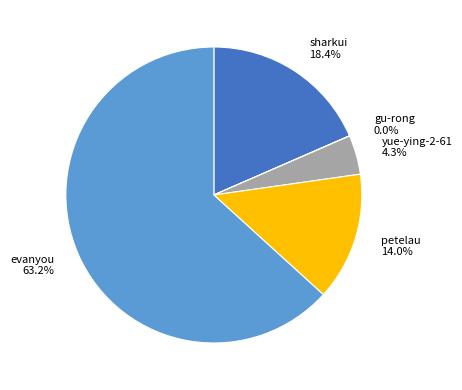

Approximately how many times larger is the value at evanyou compared to petelau?

4.5